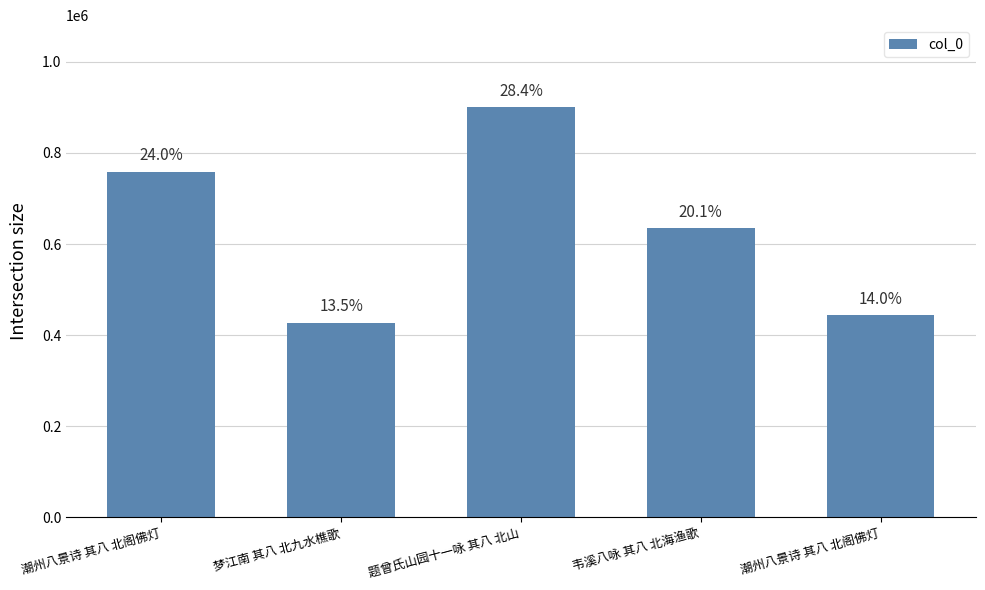

What is the average value?

633347